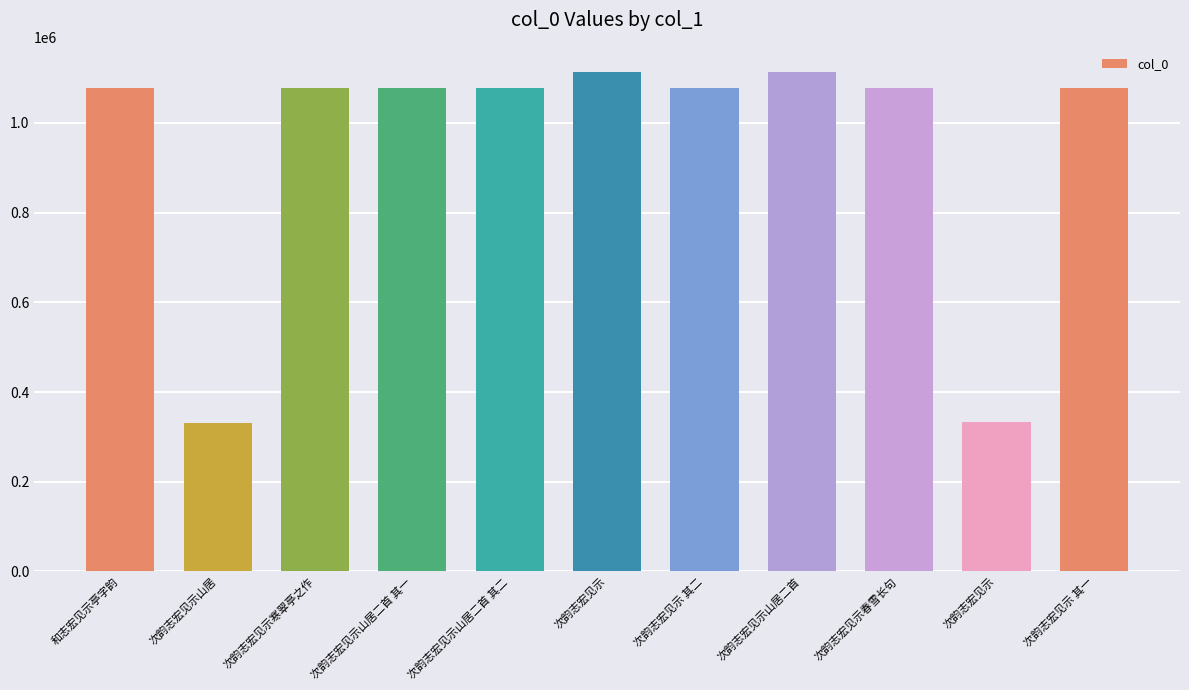

Count the number of categories in the chart.

11